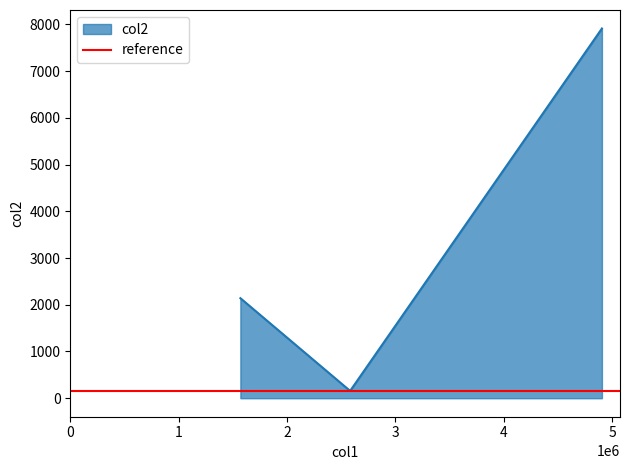

List the labels in order of value, smallest first.

2581643, 1569208, 4904701